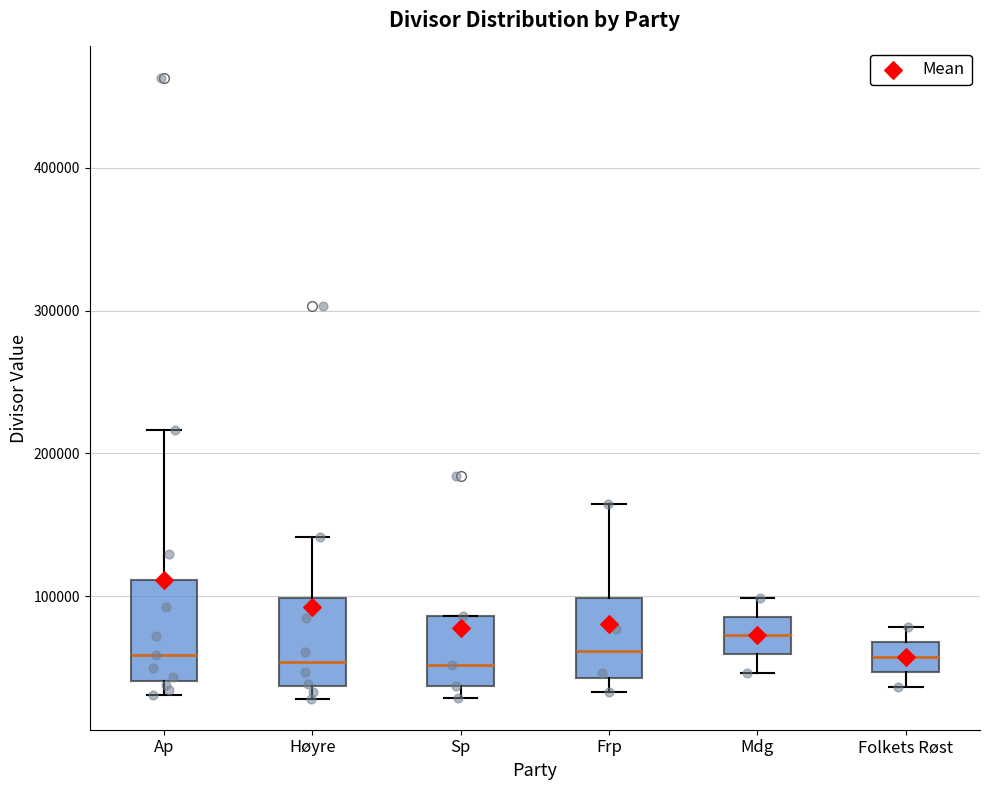

Where is the lower edge of the box for Sp on the y-axis? The values are not printed on the chart, so give them approximately, as read against the axis.

40000